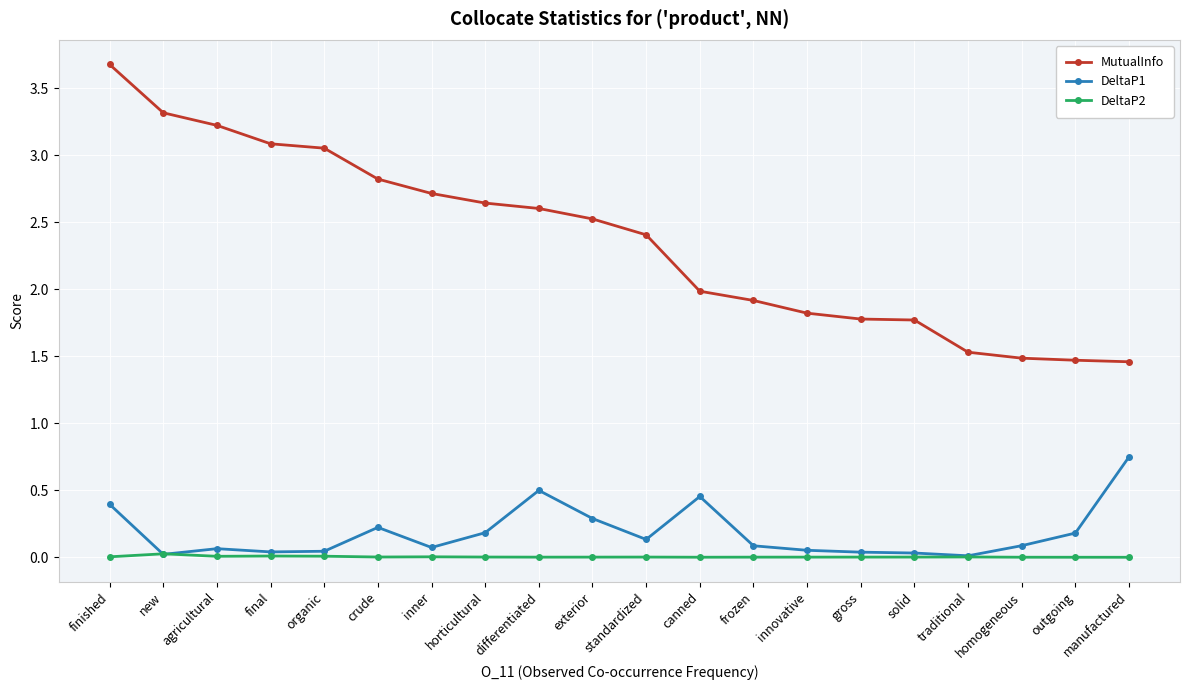

How many distinct data groups are displayed?

3